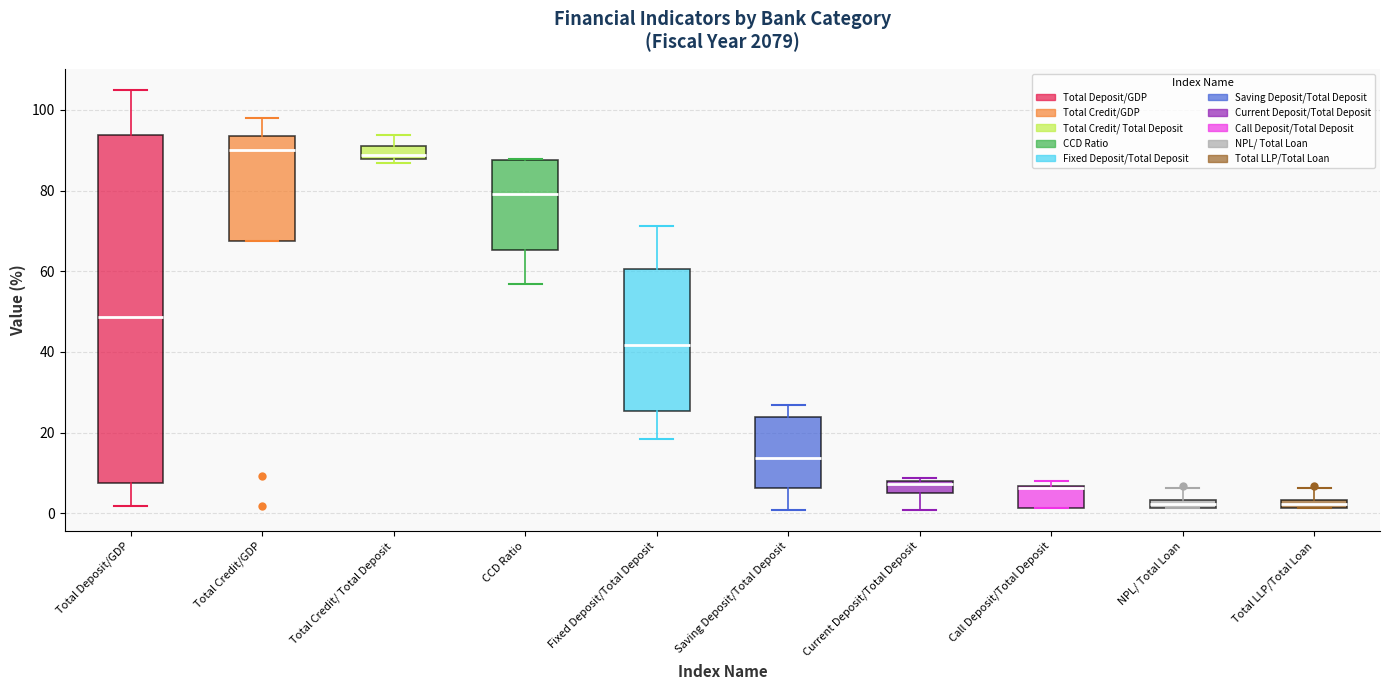

Comparing the boxes themselves (not the whiskers), which one is the tallest?

Total Deposit/GDP